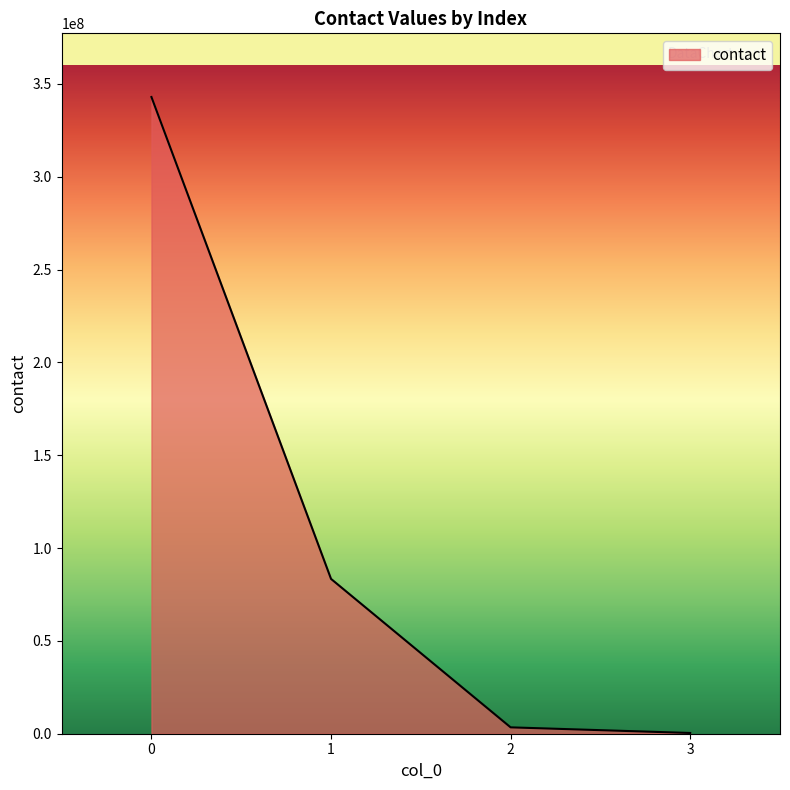

Where is the data nearest to the value 171669262?

1